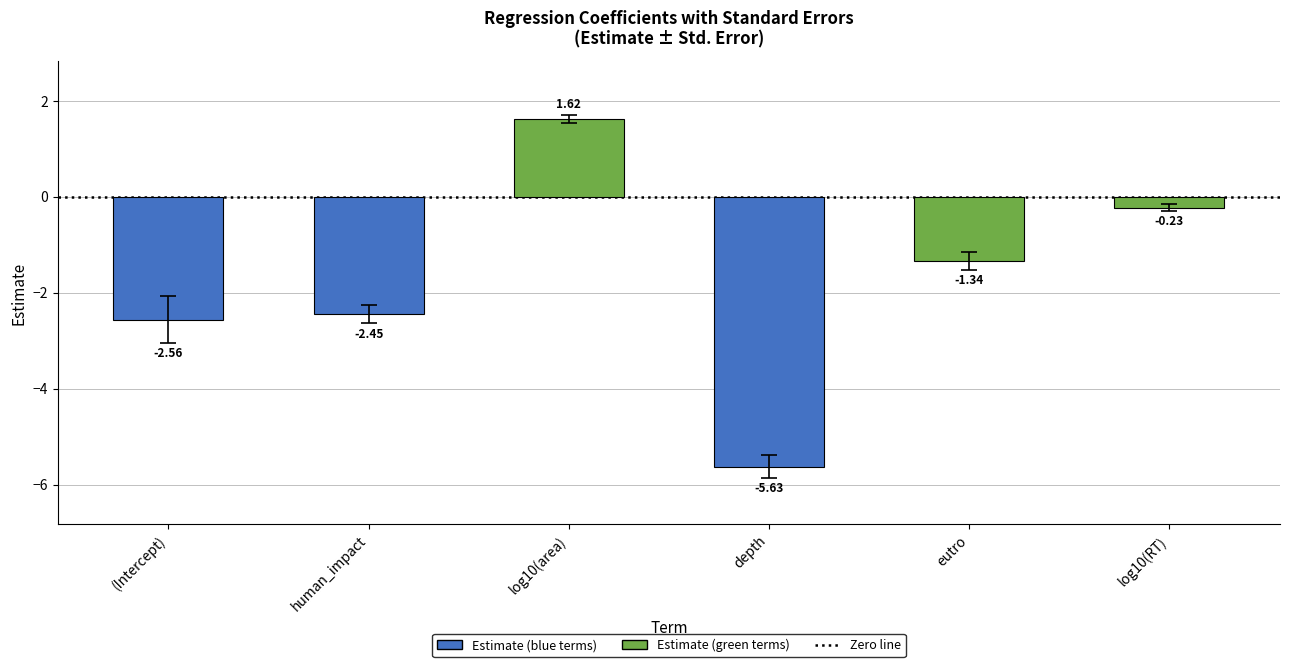

What is the change in value from (Intercept) to log10(area)?

+4.2